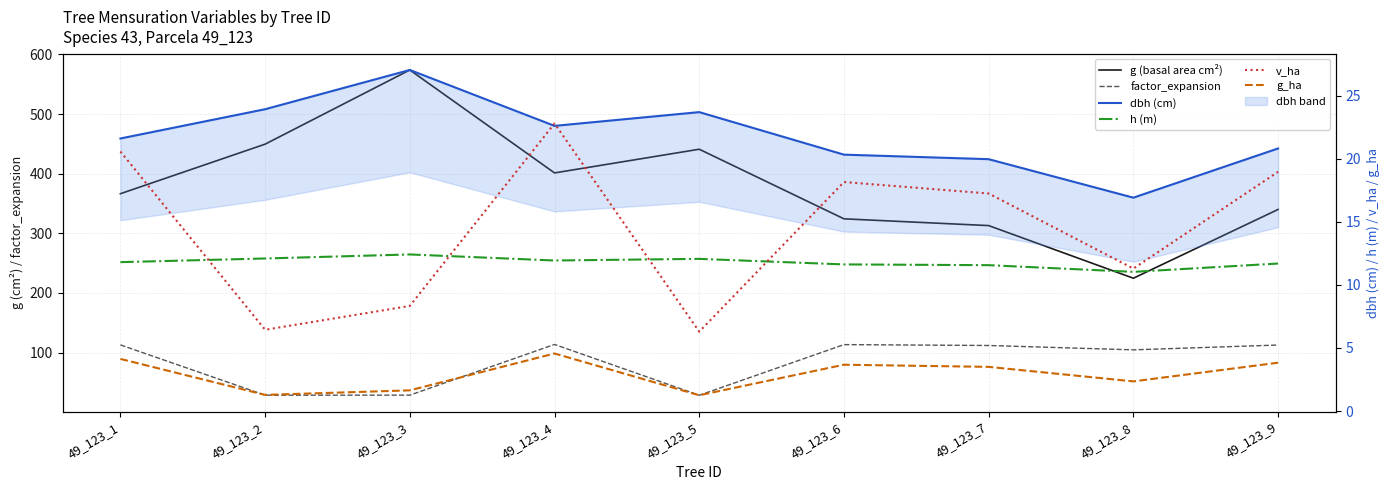

What is the value of the g (basal area cm²) point at the 3rd from the left?

573.9